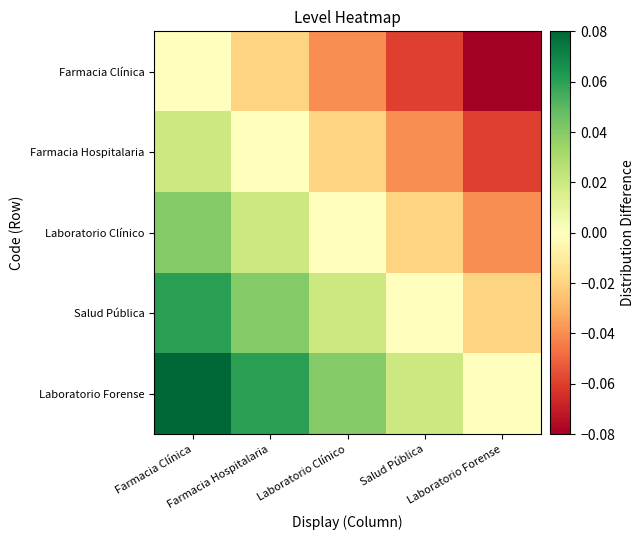

Reading left to right, extract all data points from this chart.

Farmacia Clínica: Farmacia Clínica=0.0	Farmacia Hospitalaria=-0.0	Laboratorio Clínico=-0.0	Salud Pública=-0.1	Laboratorio Forense=-0.1
Farmacia Hospitalaria: Farmacia Clínica=0.0	Farmacia Hospitalaria=0.0	Laboratorio Clínico=-0.0	Salud Pública=-0.0	Laboratorio Forense=-0.1
Laboratorio Clínico: Farmacia Clínica=0.0	Farmacia Hospitalaria=0.0	Laboratorio Clínico=0.0	Salud Pública=-0.0	Laboratorio Forense=-0.0
Salud Pública: Farmacia Clínica=0.1	Farmacia Hospitalaria=0.0	Laboratorio Clínico=0.0	Salud Pública=0.0	Laboratorio Forense=-0.0
Laboratorio Forense: Farmacia Clínica=0.1	Farmacia Hospitalaria=0.1	Laboratorio Clínico=0.0	Salud Pública=0.0	Laboratorio Forense=0.0